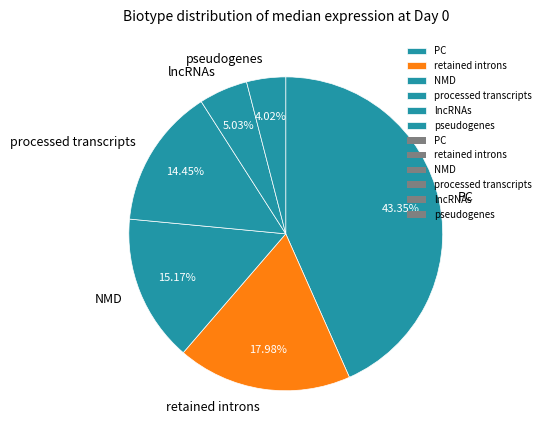

Which slice is the largest?

PC